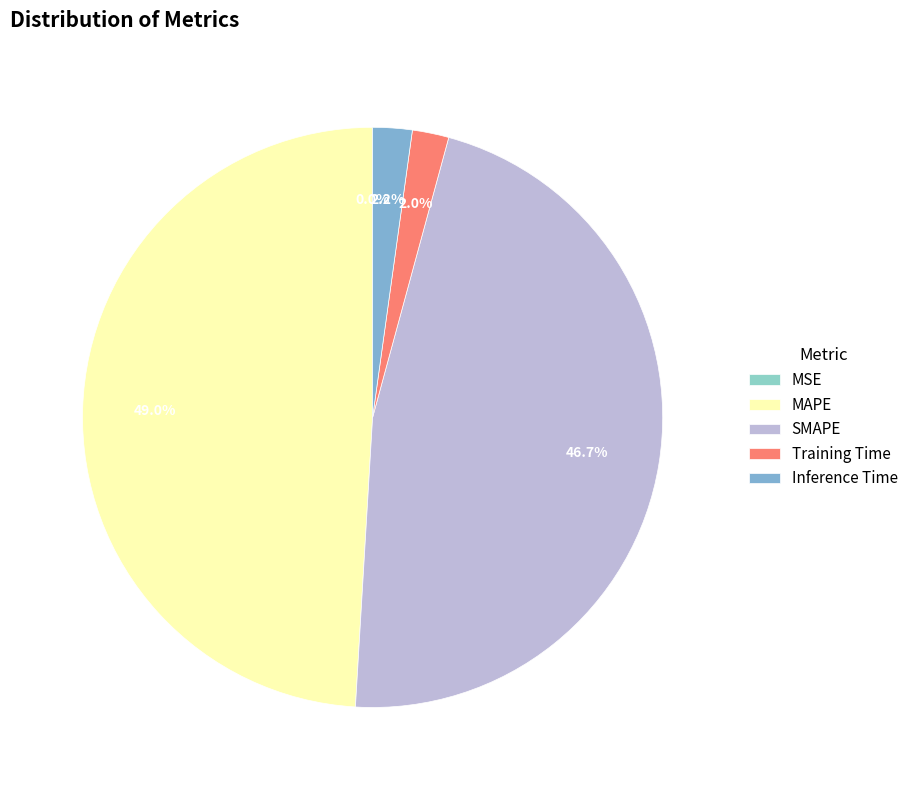

What is the total percentage of MAPE and Training Time?

51.1%